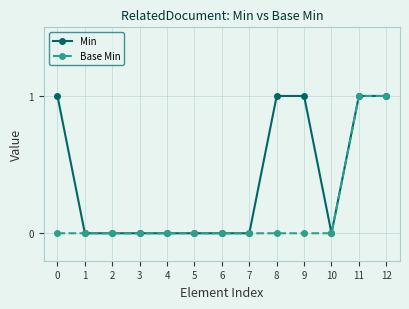

The Min series shows 0 at 12. True or false?

False